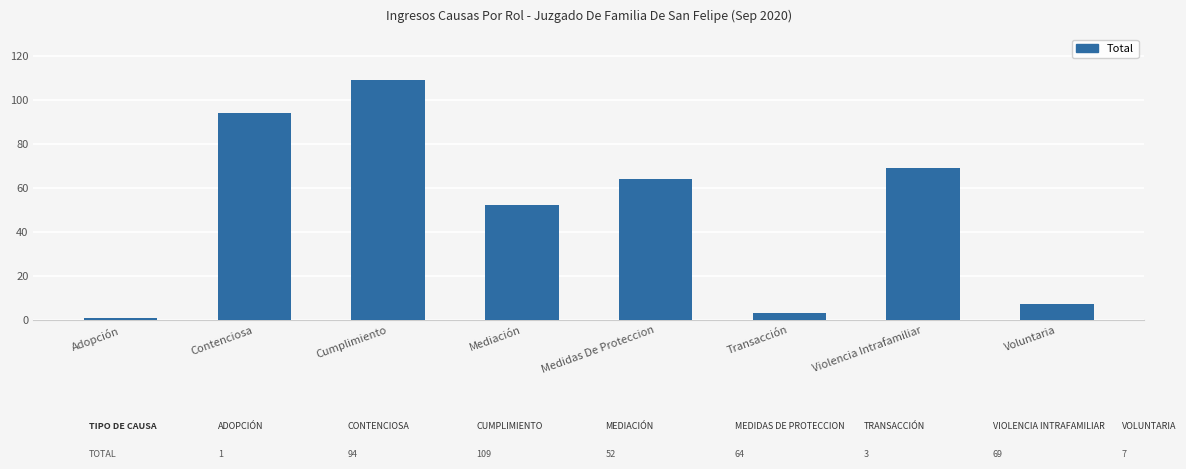

Reading right to left, extract all data points from this chart.

7	69	3	64	52	109	94	1